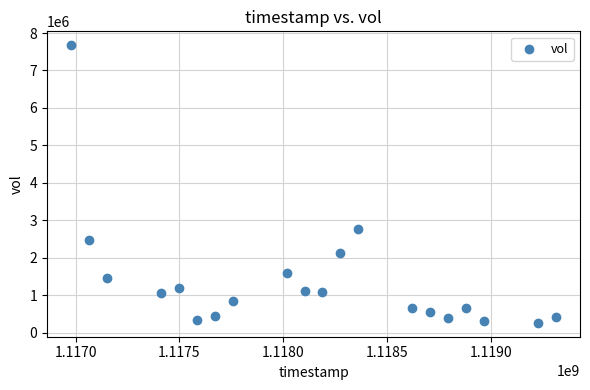

What Y value in the scatter plot is closest to 3967316?

2770167